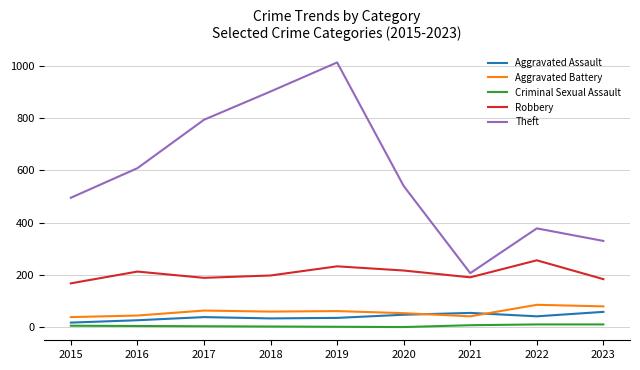

How many values in the Aggravated Assault series are below 39?

4